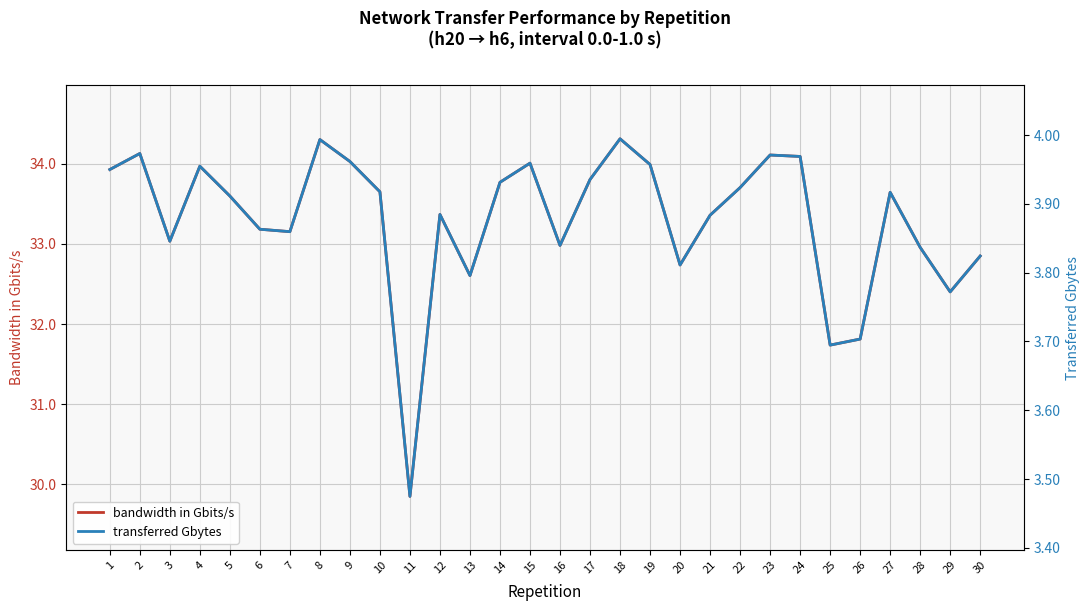

The bandwidth in Gbits/s series shows 47.7 at 6. True or false?

False